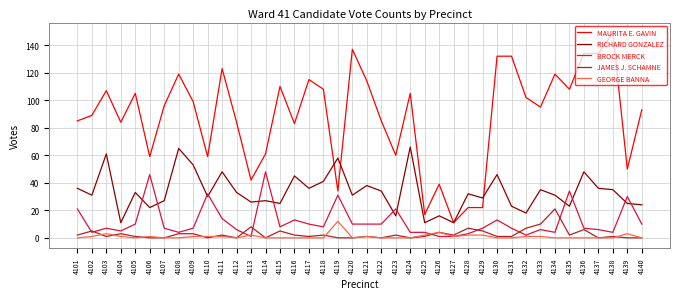

True or false: RICHARD GONZALEZ and GEORGE BANNA intersect in this chart.

False